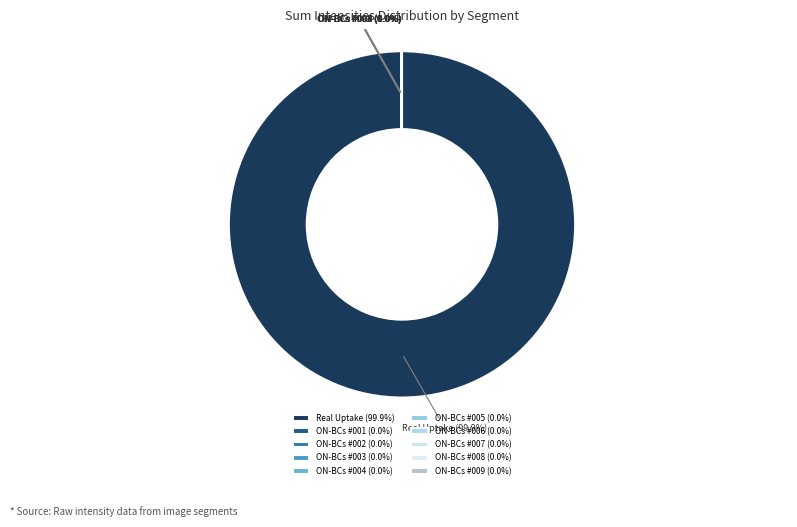

Does Real Uptake (99.9%) account for over 50% of the chart?

Yes